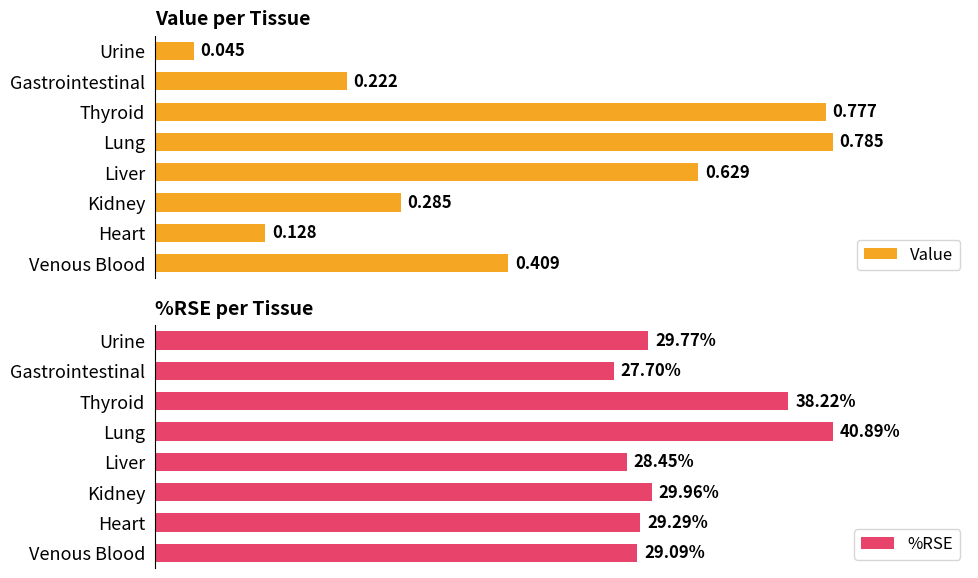

What is the approximate value of %RSE at 0?

29.1